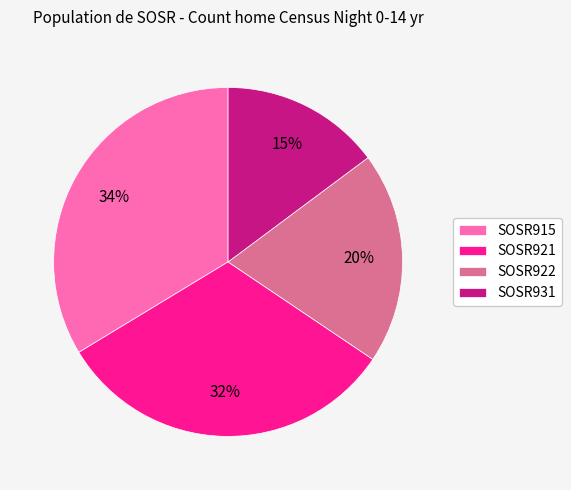

Which slice is the smallest?

SOSR931